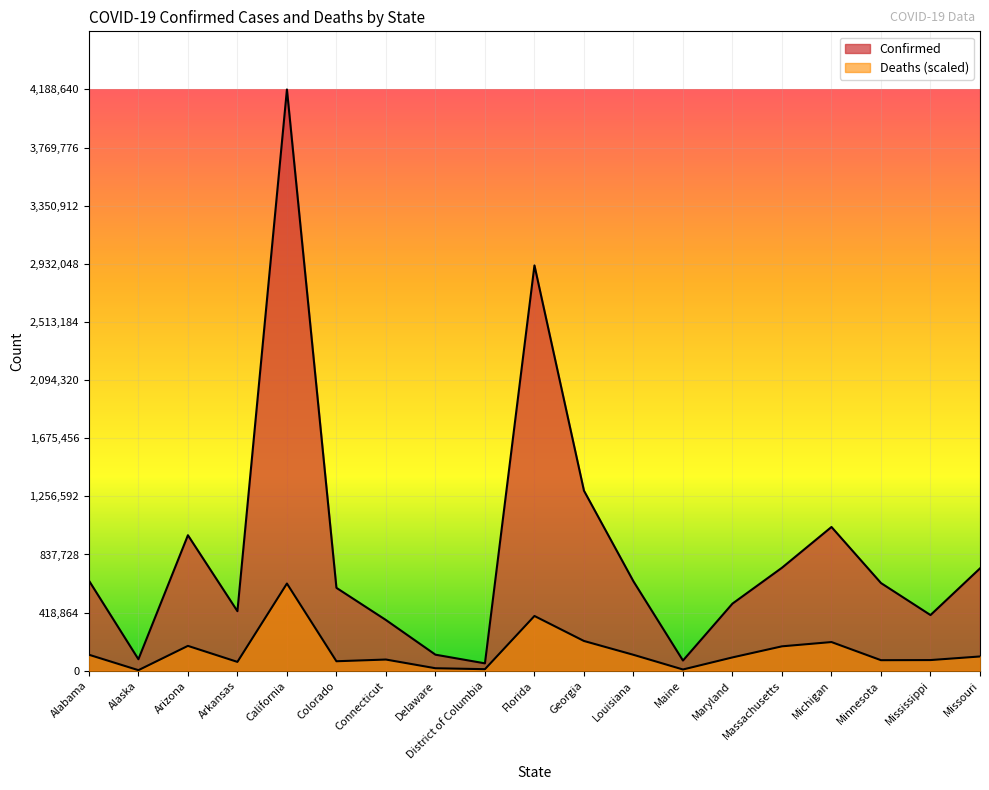

How many data points in Confirmed are above 631858?

9